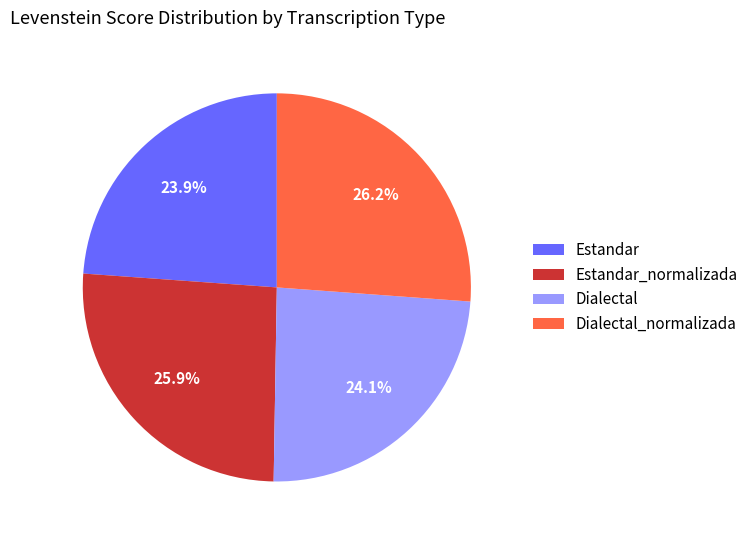

What percentage is the Dialectal_normalizada slice, to the nearest percent?

26%